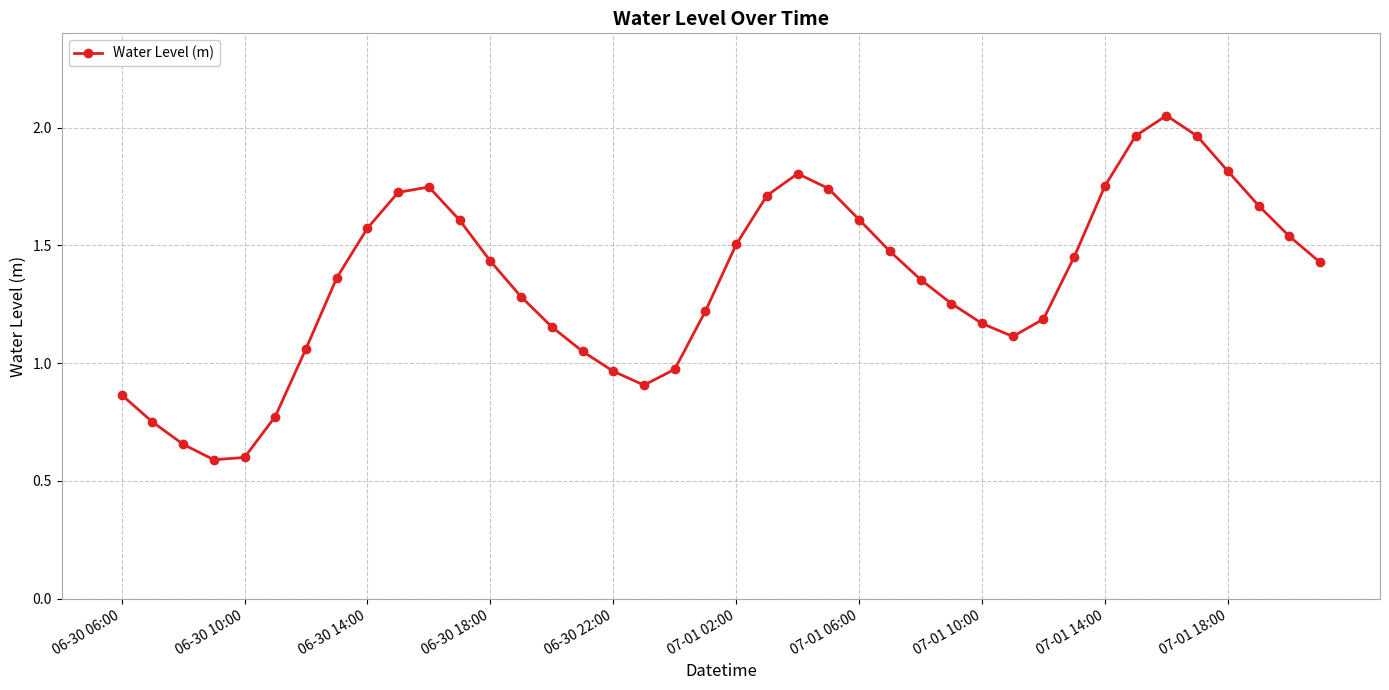

What is the sum of all values?

53.9